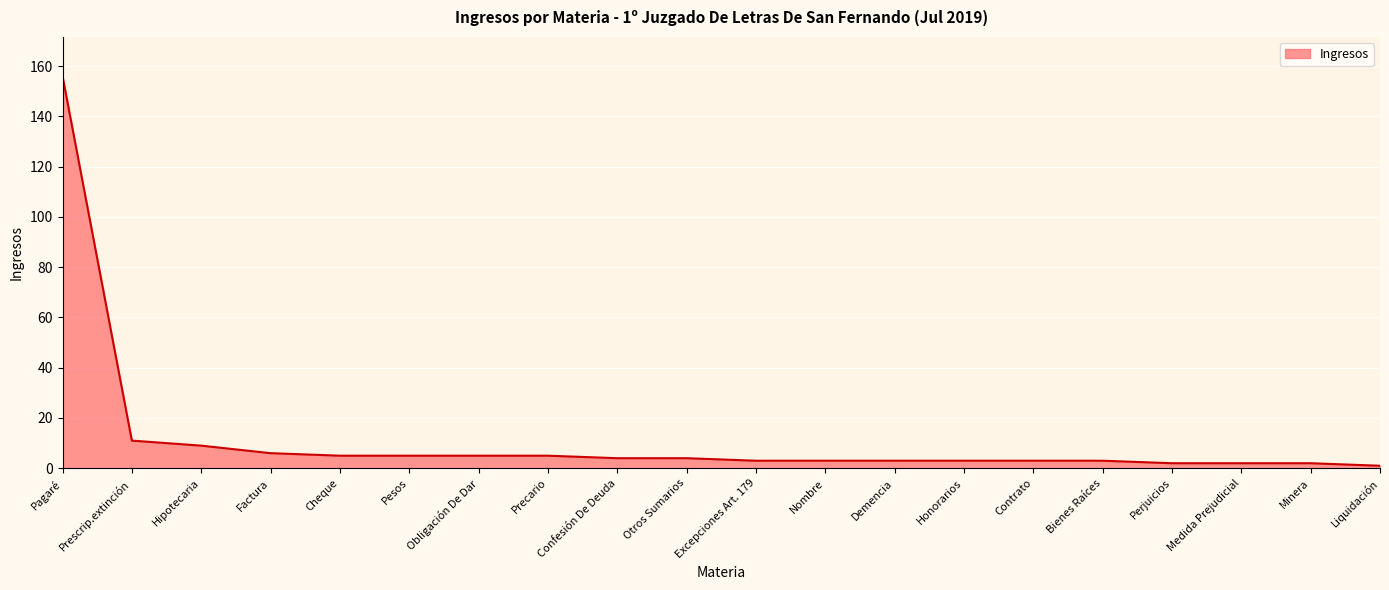

Does the chart have visible grid lines?

Yes